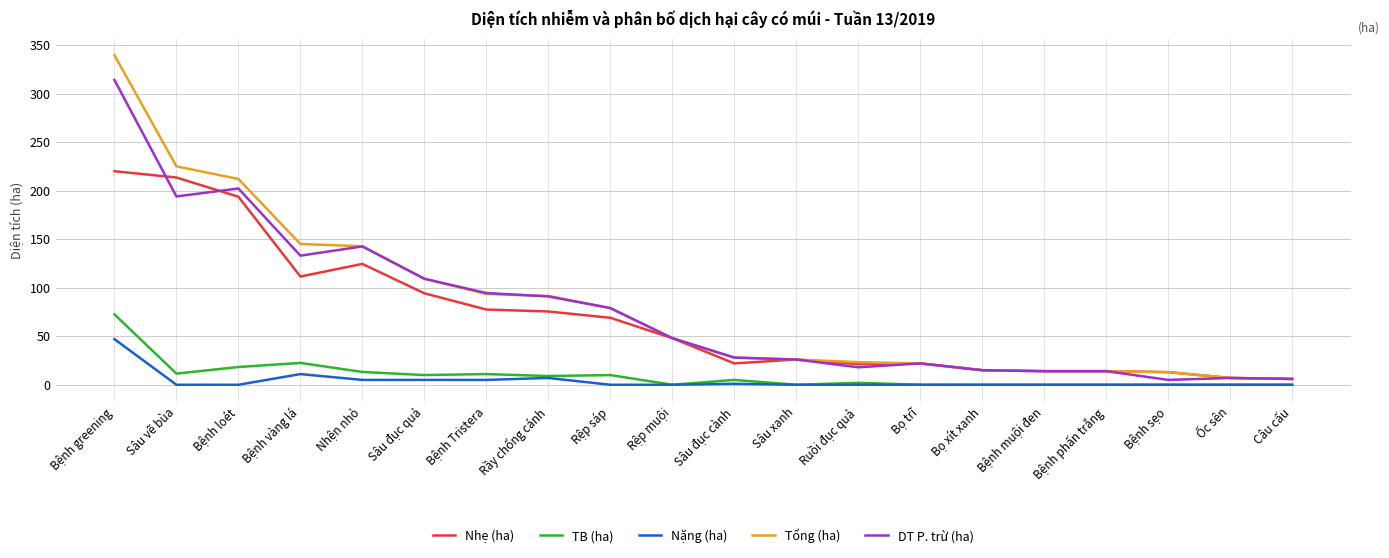

List the series in order of their peak value, highest first.

Tổng (ha), DT P. trừ (ha), Nhẹ (ha), TB (ha), Nặng (ha)